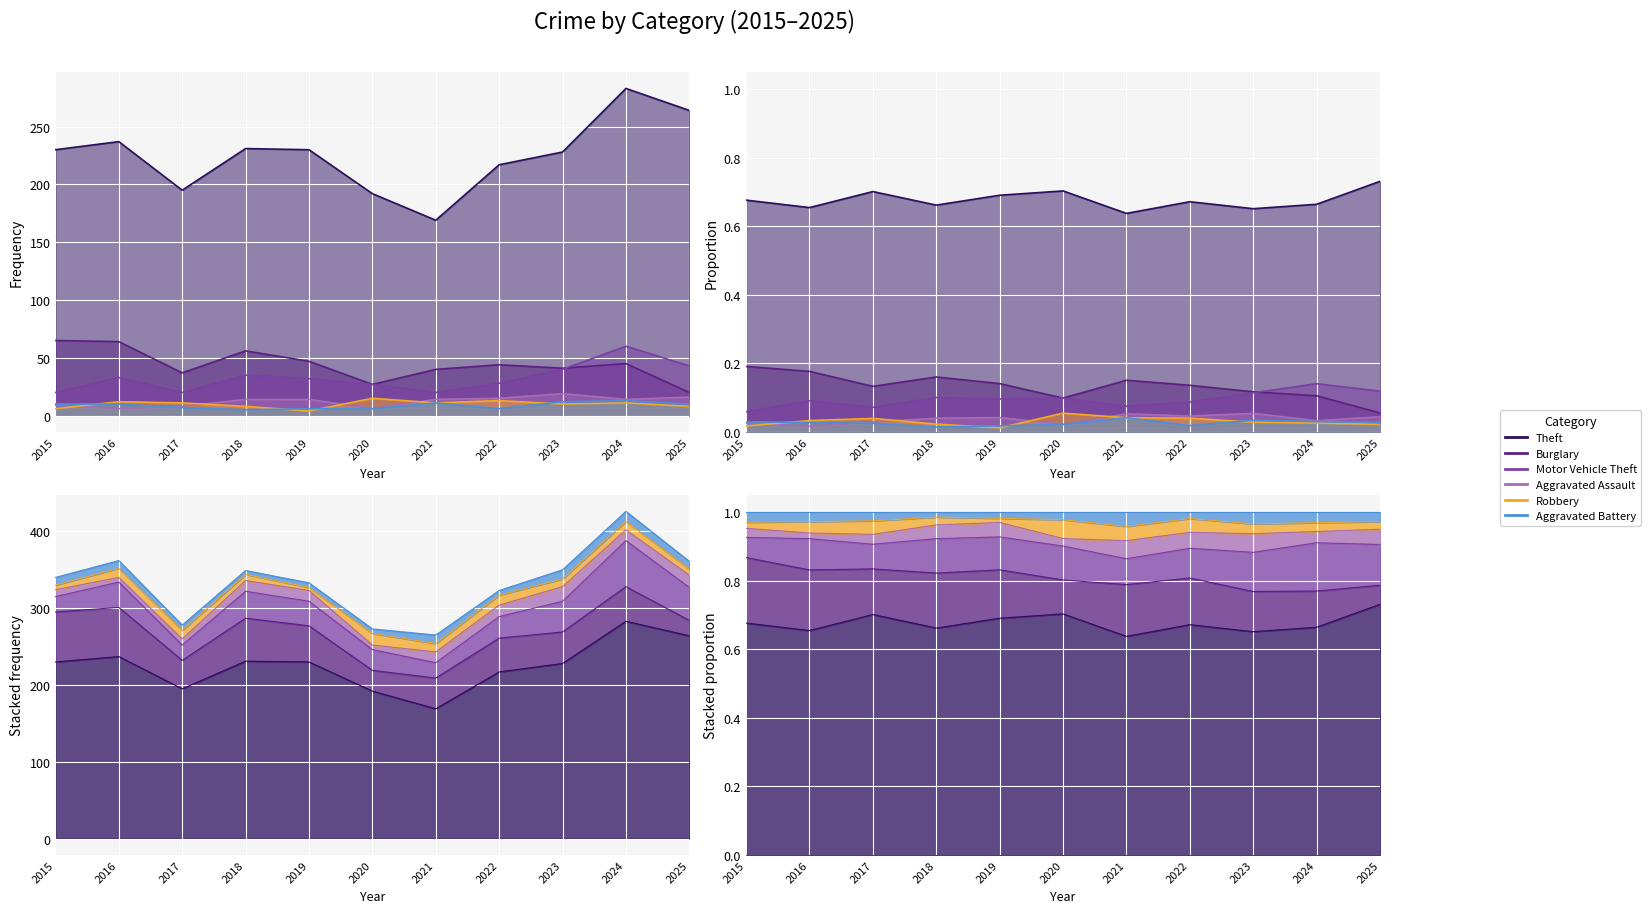

What is the difference between the Aggravated Battery values at 2020 and 2023?

6